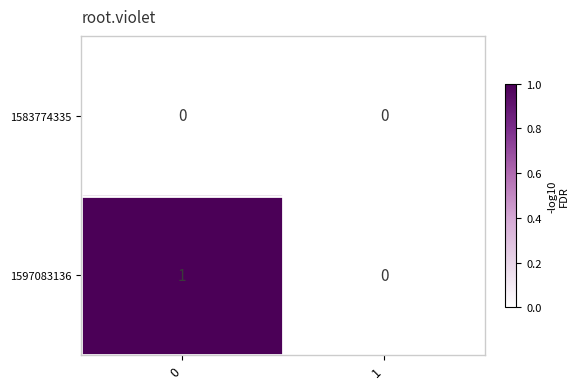

List the series in order of their peak value, highest first.

1597083136, 1583774335